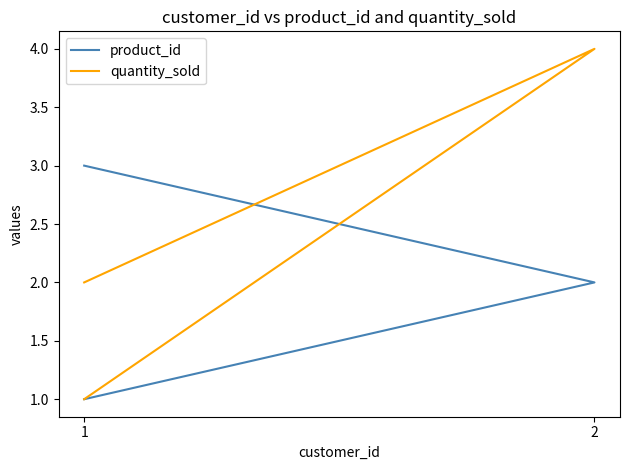

Is it true that product_id equals 1 at 1?

True